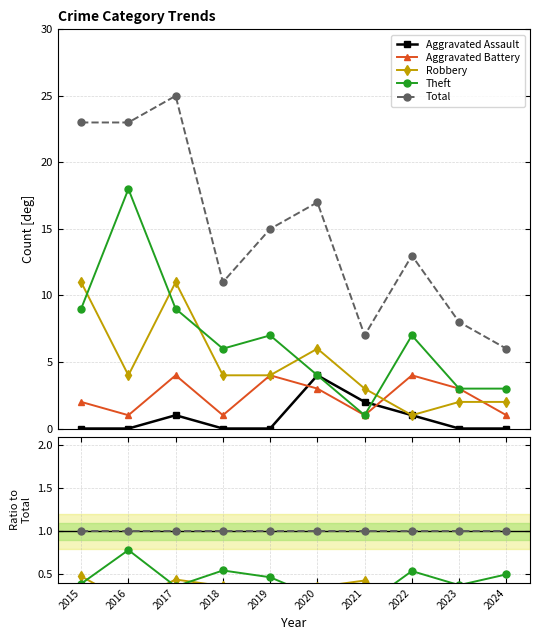

At which label is Aggravated Battery closest to 0?

2016